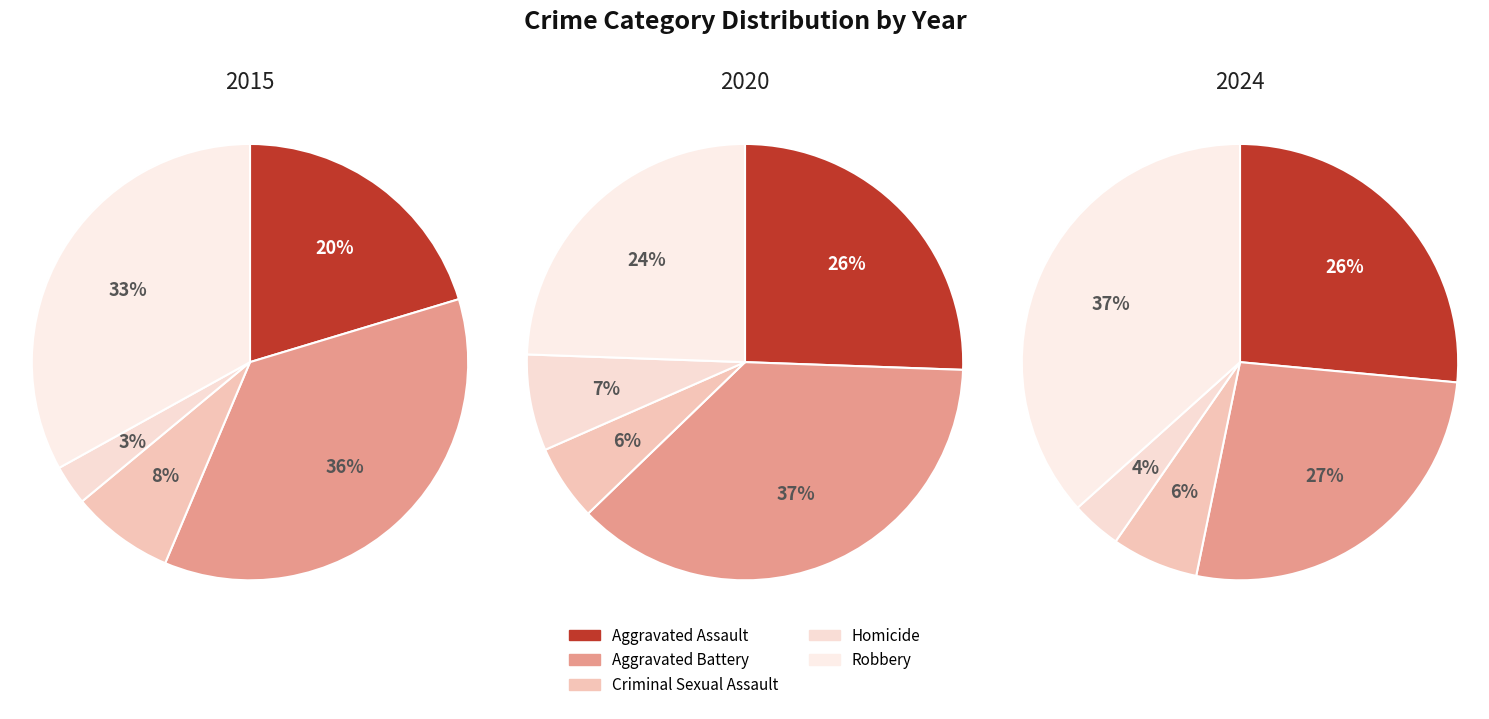

The Robbery slice represents 25% of the pie. True or false?

False